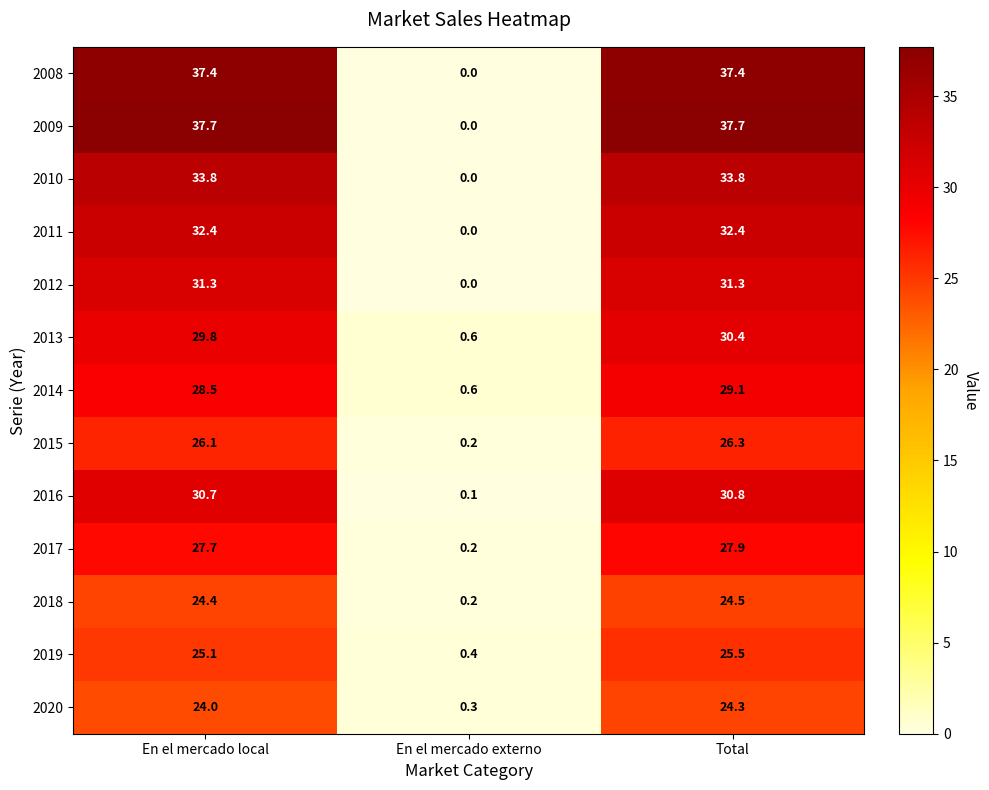

The 2008 series shows 37.4 at En el mercado local. True or false?

True